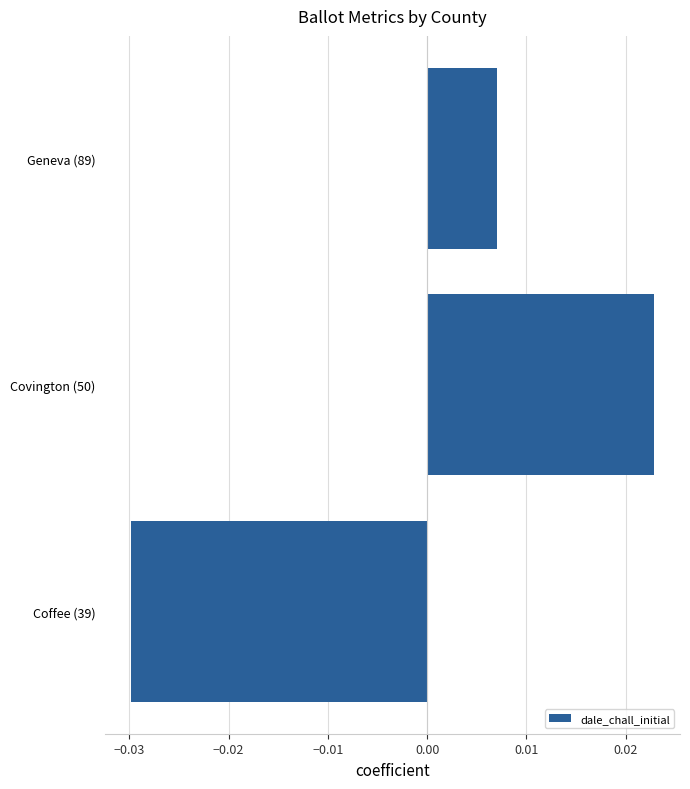

Rank the categories by value from highest to lowest.

Covington (50), Geneva (89), Coffee (39)